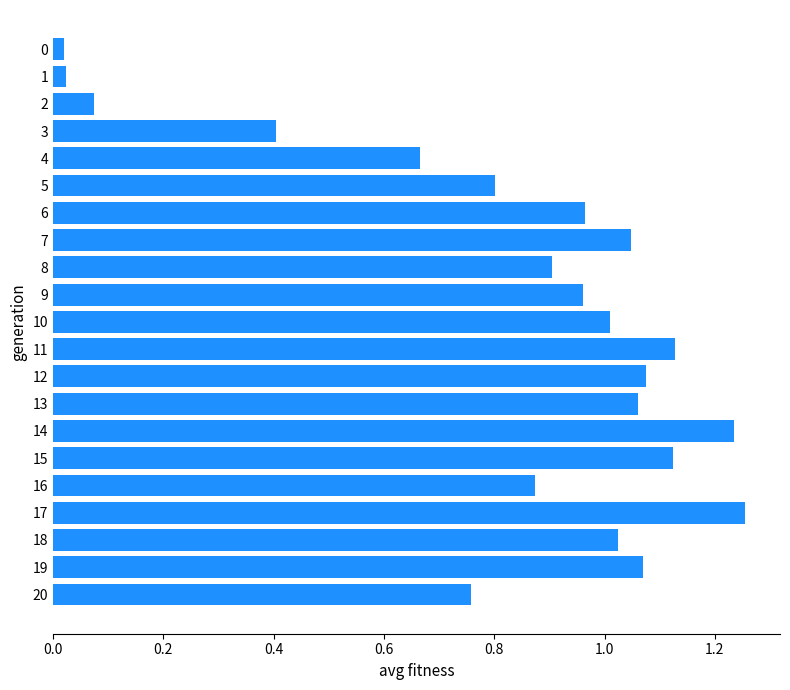

Which has a higher value, 6 or 8?

6